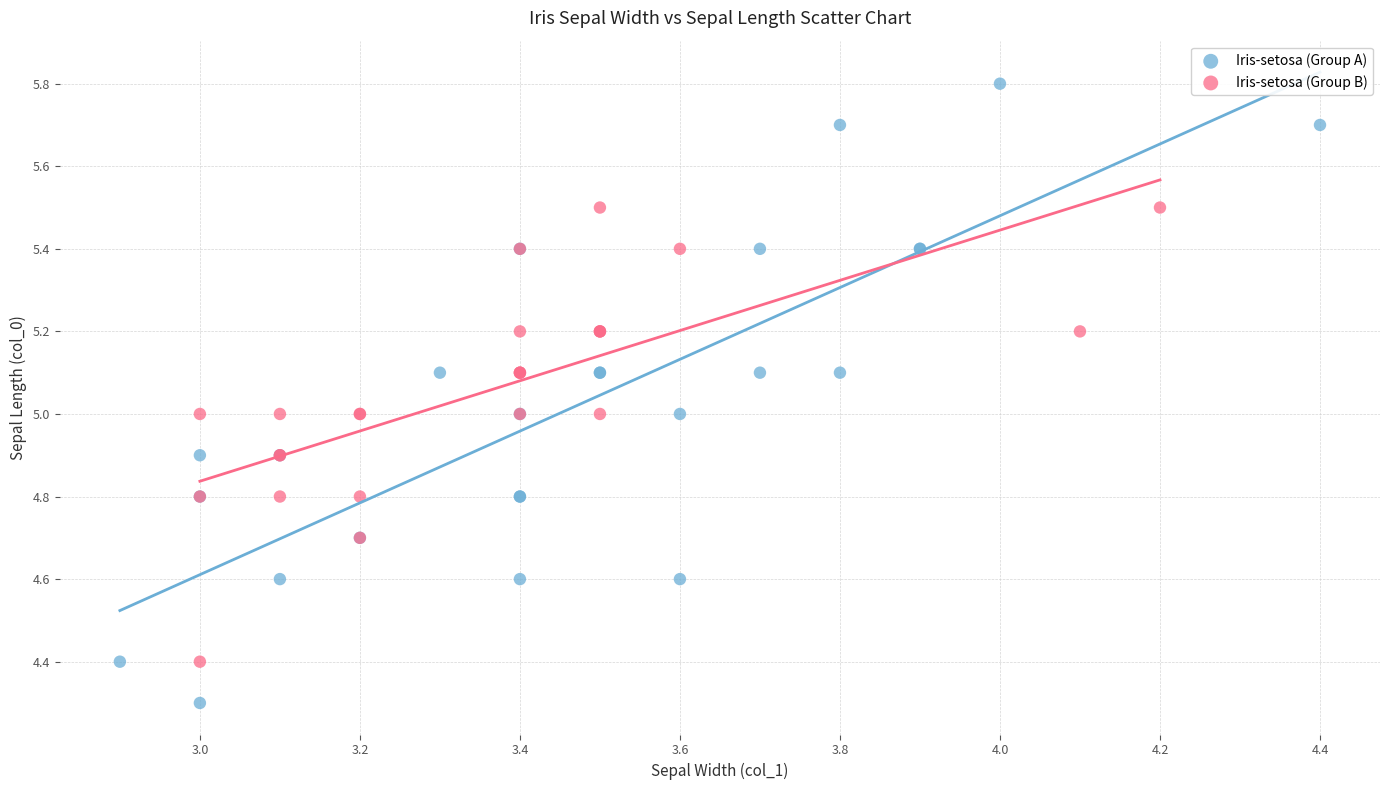

Which series has the largest Y range (max minus min)?

Iris-setosa (Group A)